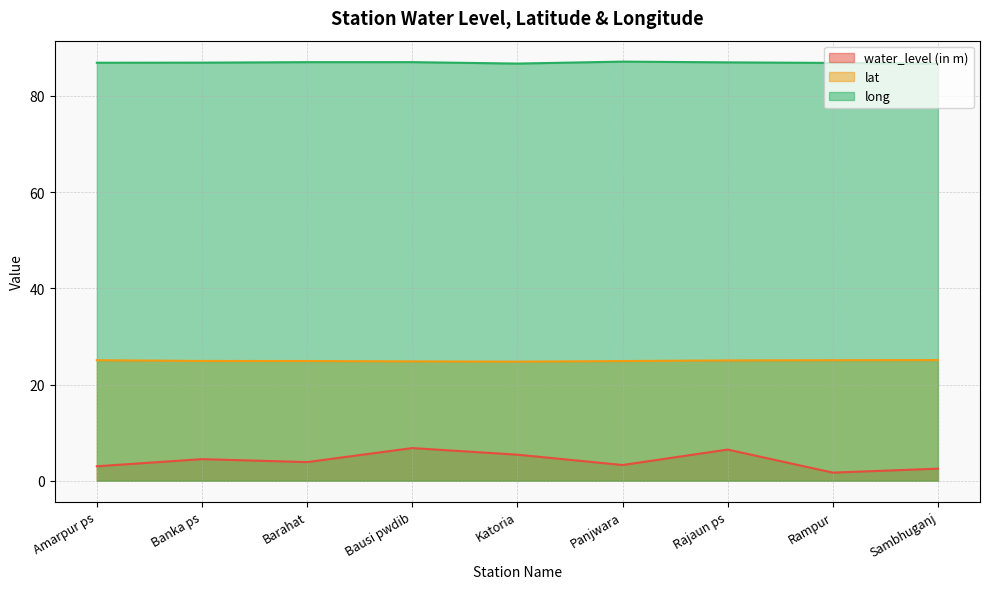

Rank the categories by lat value from highest to lowest.

Sambhuganj, Amarpur ps, Rampur, Rajaun ps, Banka ps, Barahat, Panjwara, Bausi pwdib, Katoria